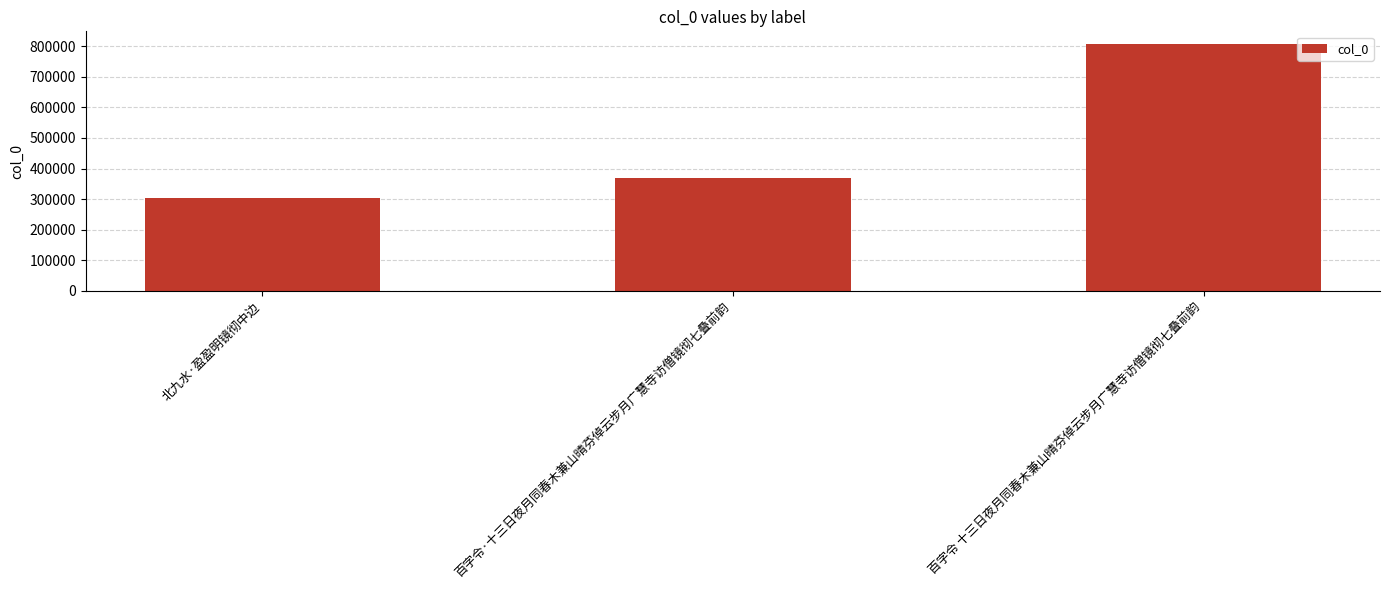

Where is the data nearest to the value 555447?

百字令·十三日夜月同春木兼山晴芬倬云步月广慧寺访僧镜彻七叠前韵